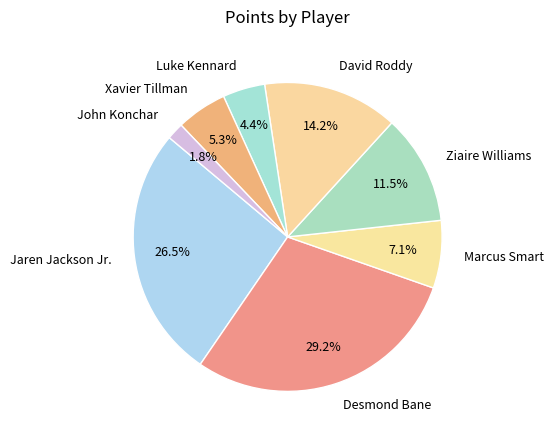

Between Marcus Smart and David Roddy, which is larger?

David Roddy